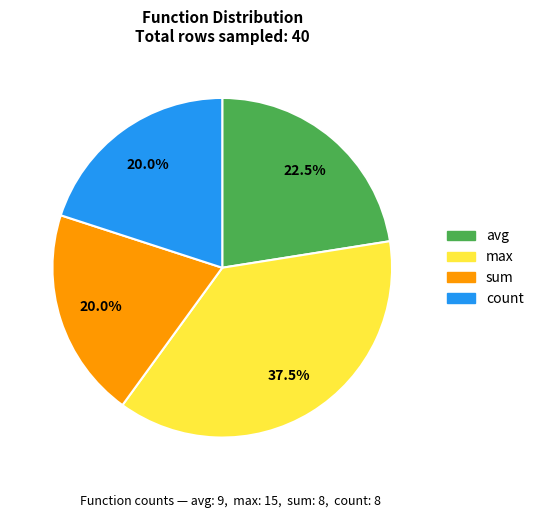

To the nearest percent, what is the combined percentage of avg and sum?

42%